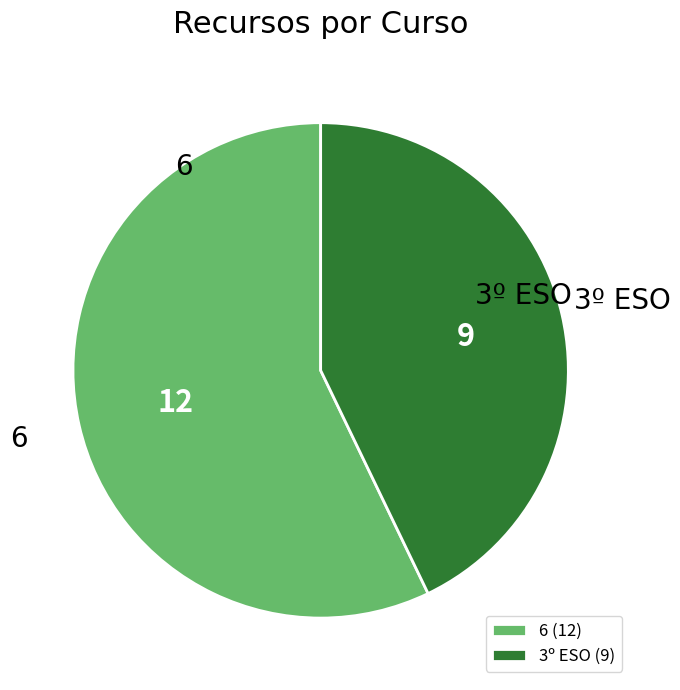

What is the ratio of the value at 6 to the value at 3º ESO?

1.3